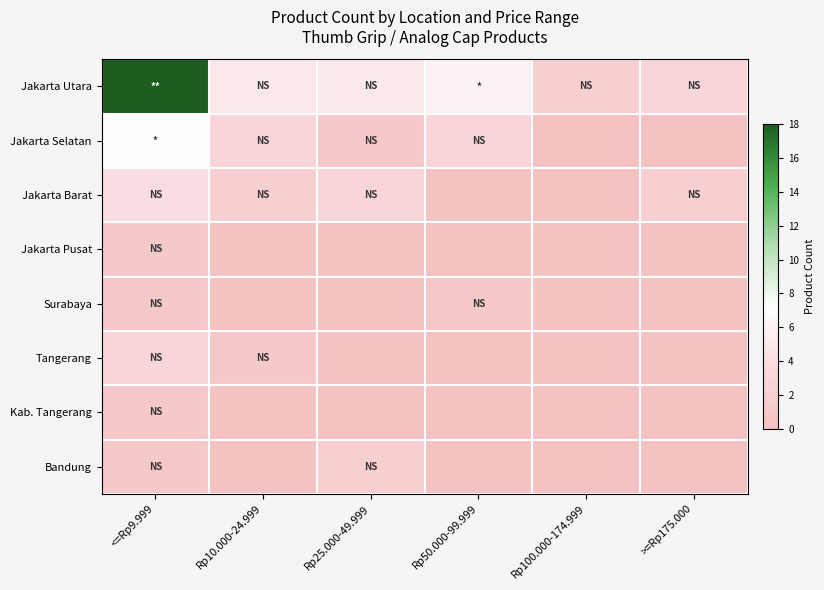

At which category does the chart reach its peak across all series?

<=Rp9.999